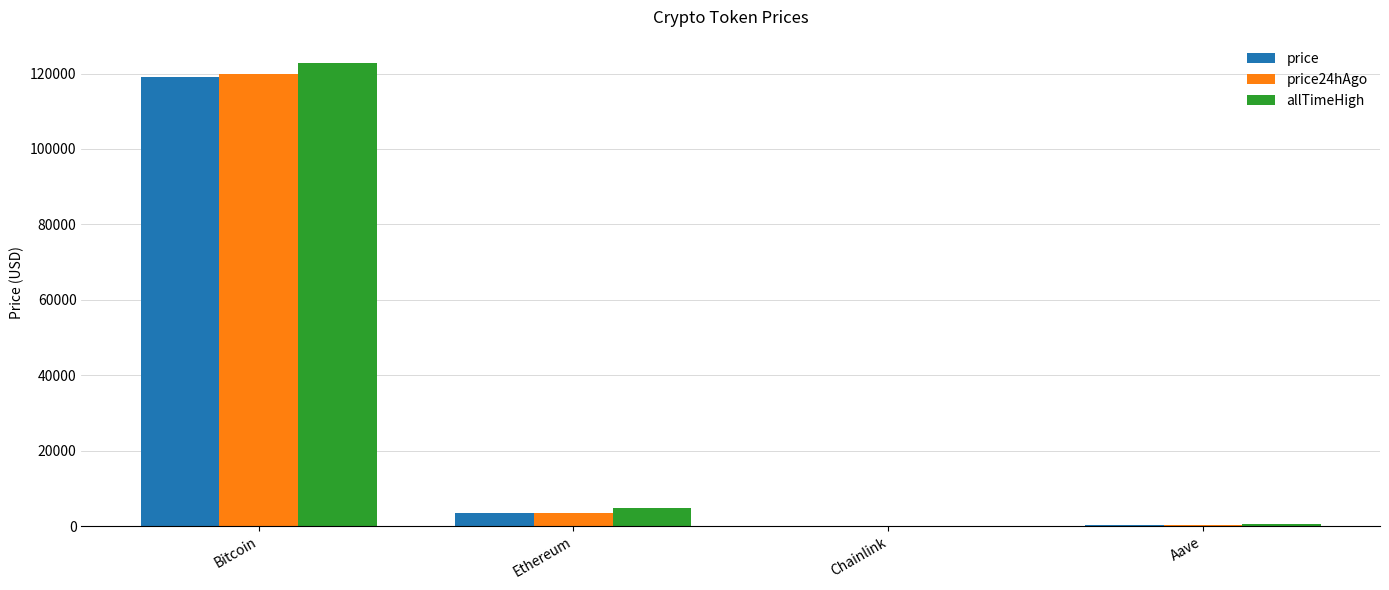

Is it true that price equals 315.7 at Aave?

True